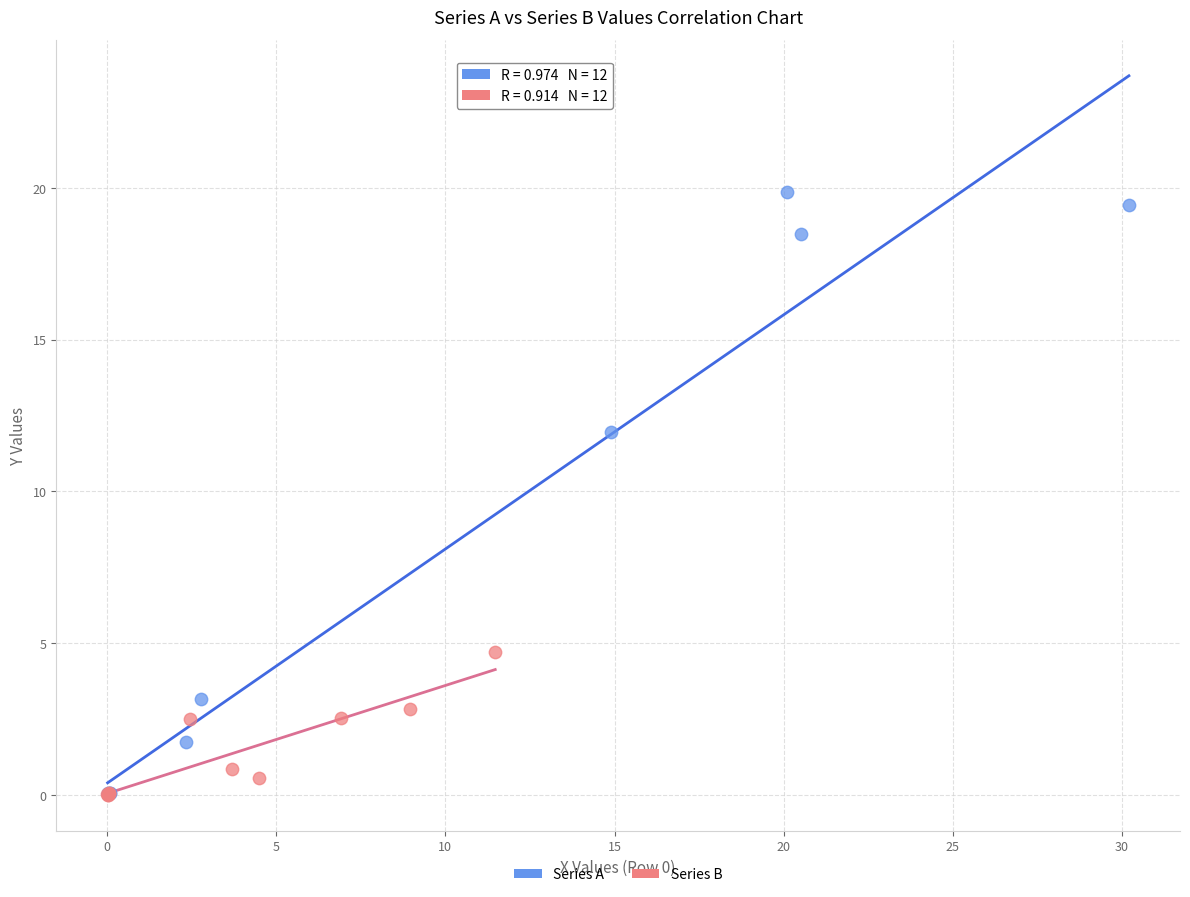

Which series contains the highest Y value?

Series A